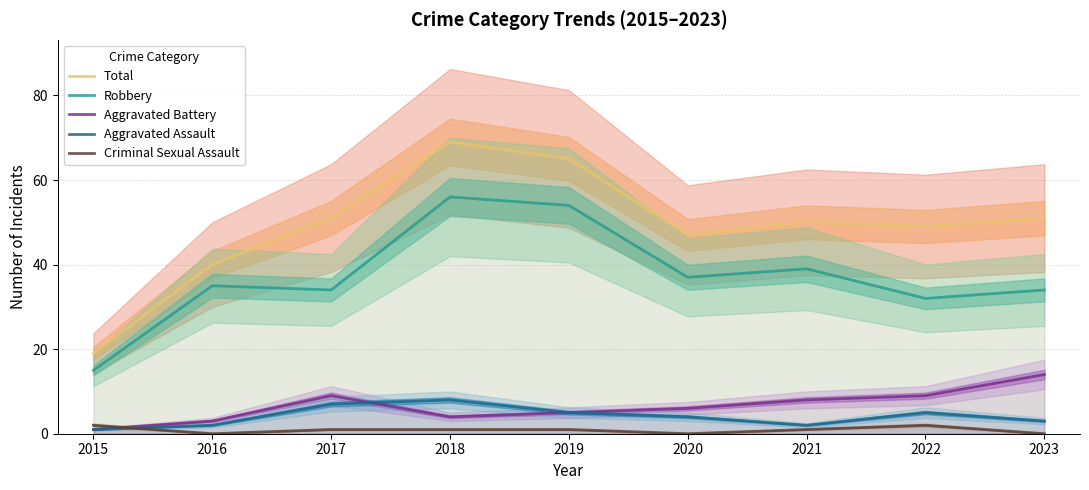

The Total series shows 50 at 2021. True or false?

True